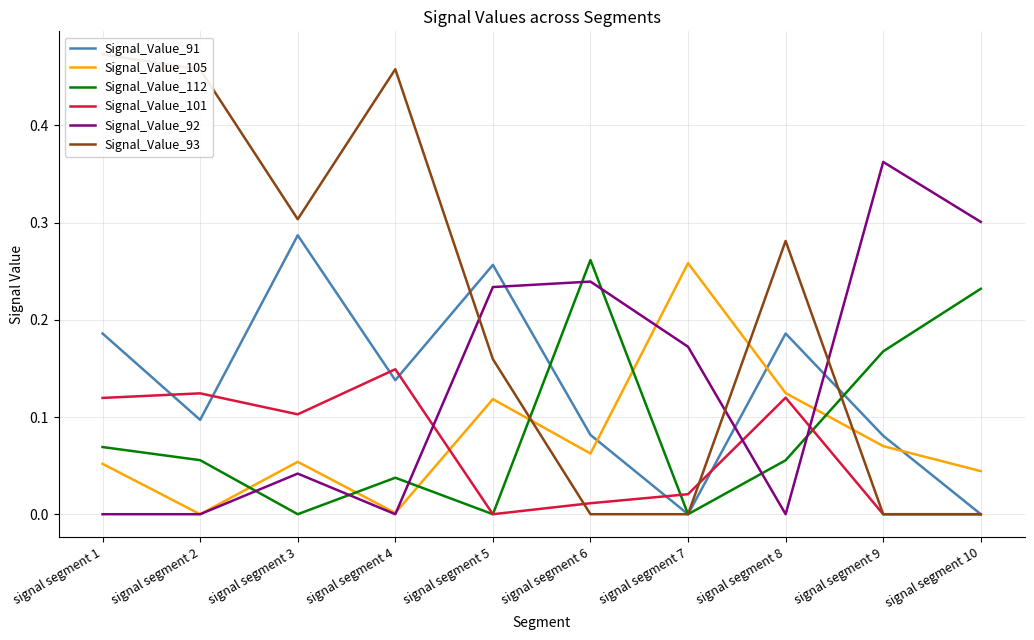

At which label does Signal_Value_93 reach its minimum?

signal segment 6